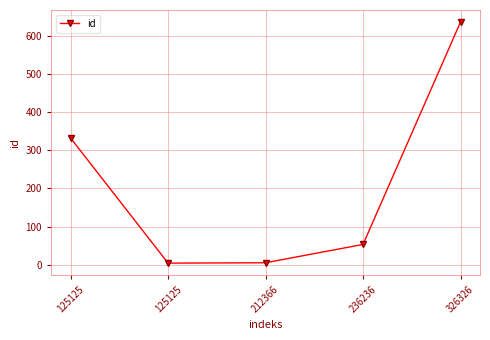

True or false: there are more than 0 points higher than both neighbors.

False